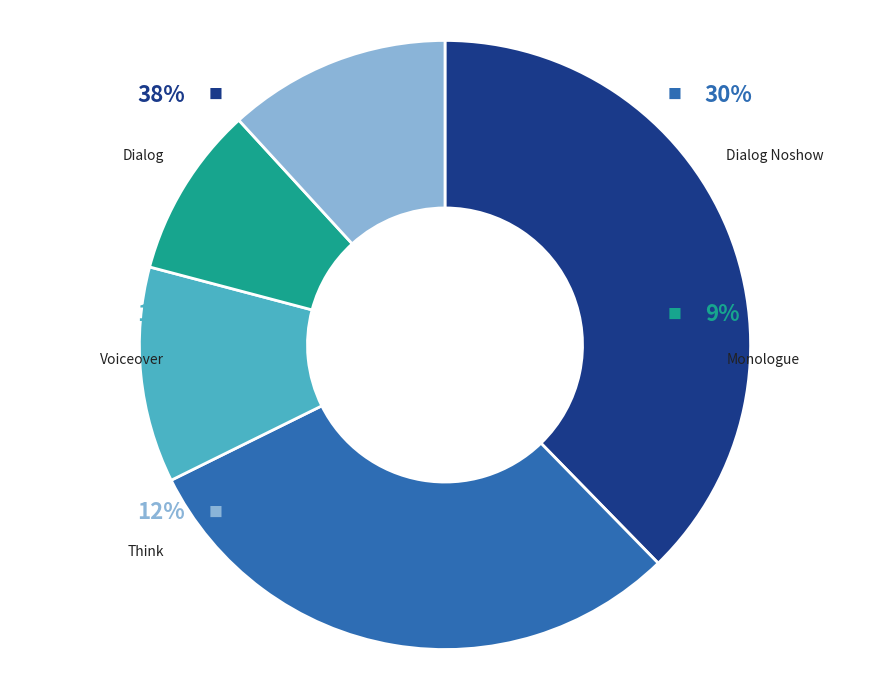

To the nearest percent, what percentage of the pie is dialog?

38%